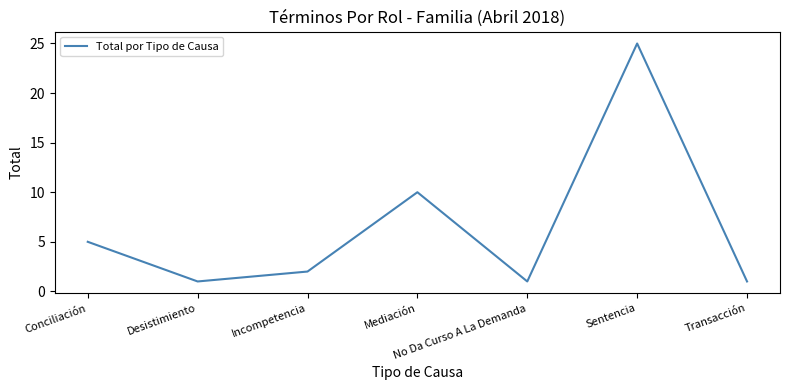

Where is the first local minimum?

Desistimiento